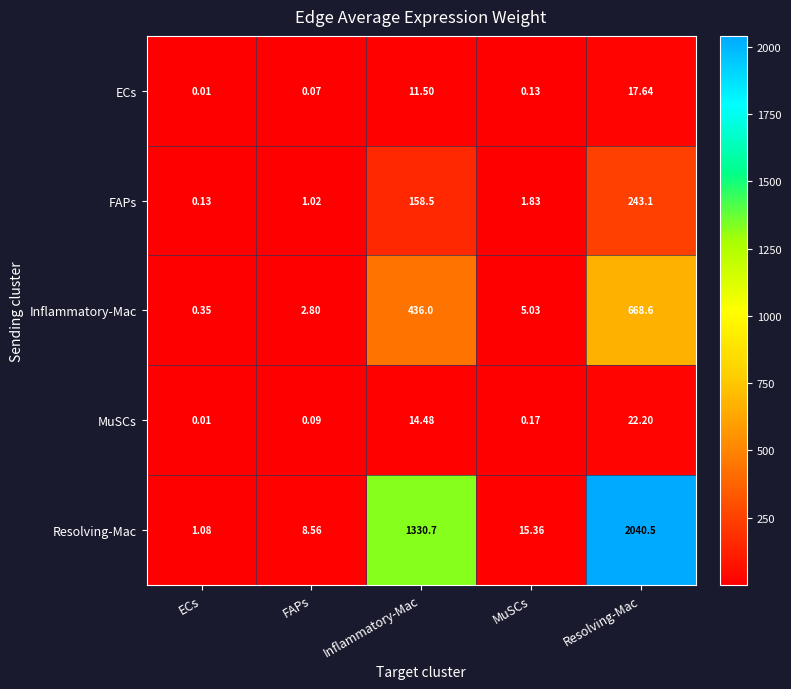

Where is ECs nearest to the value 8?

Inflammatory-Mac